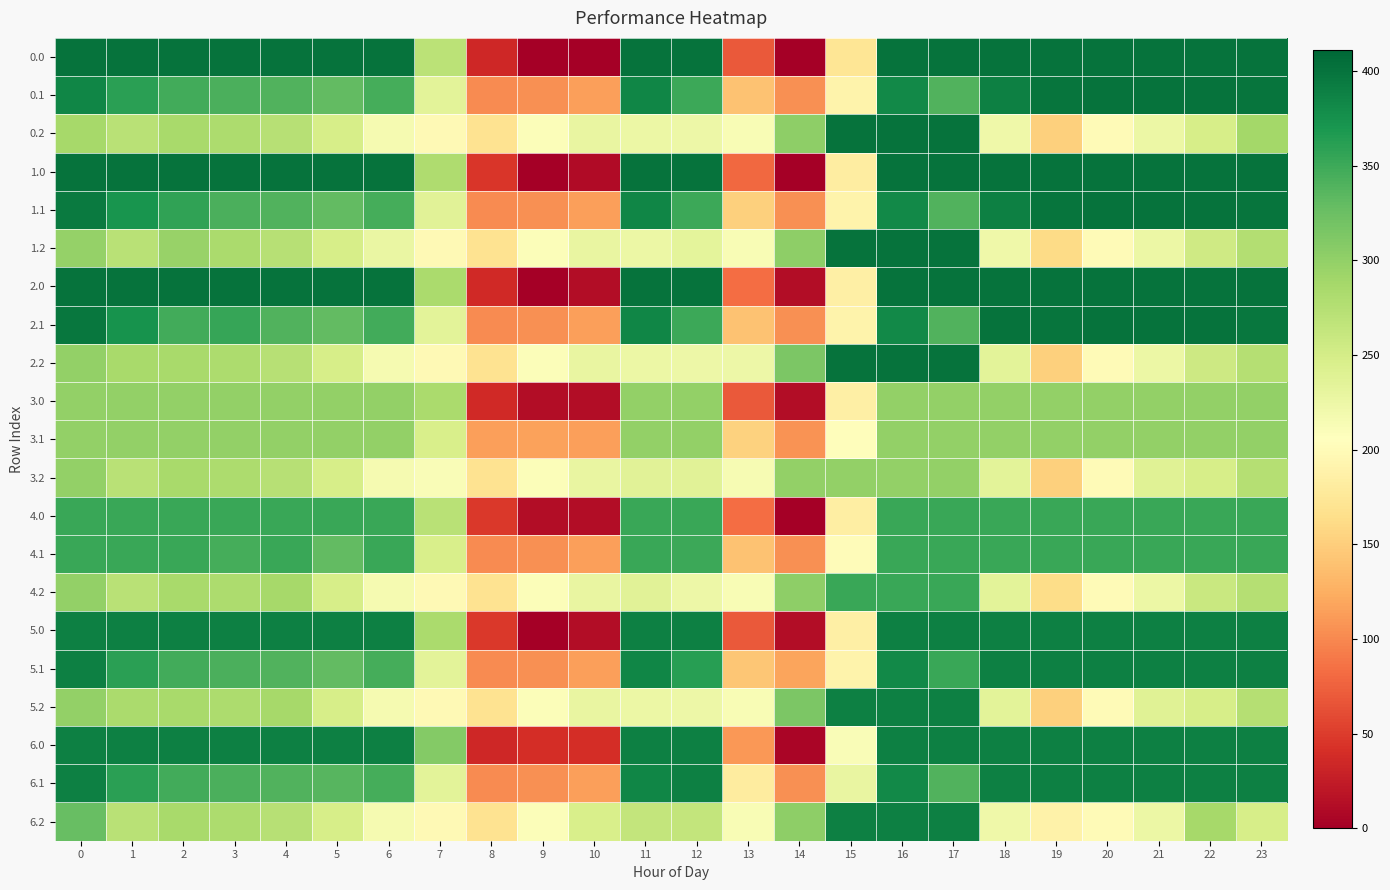

Reading right to left, what are all the values shown in this chart?

0.0: 23=400.0	22=400.0	21=400.0	20=400.0	19=400.0	18=400.0	17=400.0	16=400.0	15=172.8	14=0.3	13=70.2	12=400.0	11=400.0	10=0.0	9=0.0	8=35.0	7=270.7	6=400.0	5=400.0	4=400.0	3=400.0	2=400.0	1=400.0	0=400.0
0.1: 23=399.4	22=400.0	21=400.0	20=400.0	19=399.7	18=388.5	17=340.1	16=380.5	15=190.3	14=105.5	13=141.2	12=350.8	11=384.7	10=114.0	9=104.8	8=102.3	7=234.8	6=345.2	5=329.5	4=339.6	3=342.7	2=347.9	1=361.1	0=384.6
0.2: 23=287.5	22=247.4	21=226.4	20=199.2	19=151.1	18=223.1	17=400.0	16=400.0	15=400.0	14=301.9	13=212.2	12=224.3	11=225.2	10=228.0	9=209.6	8=169.5	7=199.0	6=216.4	5=248.1	4=274.4	3=281.0	2=285.5	1=272.7	0=287.1
1.0: 23=400.0	22=400.0	21=400.0	20=400.0	19=400.0	18=400.0	17=400.0	16=400.0	15=182.8	14=0.3	13=80.2	12=400.0	11=400.0	10=10.0	9=1.3	8=45.0	7=280.7	6=400.0	5=400.0	4=400.0	3=400.0	2=400.0	1=400.0	0=400.0
1.1: 23=398.2	22=400.0	21=400.0	20=400.0	19=399.7	18=388.5	17=340.1	16=380.5	15=190.3	14=105.5	13=151.2	12=350.8	11=384.7	10=114.0	9=104.8	8=102.3	7=236.5	6=345.2	5=329.5	4=339.6	3=342.7	2=357.9	1=371.1	0=394.6
1.2: 23=277.5	22=254.3	21=226.4	20=199.2	19=161.1	18=223.1	17=400.0	16=400.0	15=400.0	14=301.9	13=212.2	12=234.3	11=225.2	10=228.0	9=209.6	8=169.5	7=199.0	6=226.4	5=248.1	4=274.4	3=282.7	2=295.5	1=272.7	0=297.1
2.0: 23=400.0	22=400.0	21=400.0	20=400.0	19=400.0	18=400.0	17=400.0	16=400.0	15=184.8	14=12.3	13=82.2	12=400.0	11=400.0	10=12.0	9=0.0	8=36.6	7=282.7	6=400.0	5=400.0	4=400.0	3=400.0	2=400.0	1=400.0	0=400.0
2.1: 23=398.0	22=400.0	21=400.0	20=400.0	19=399.7	18=400.0	17=340.1	16=380.5	15=190.3	14=105.5	13=141.2	12=350.8	11=384.7	10=114.0	9=104.8	8=102.3	7=234.8	6=347.8	5=329.5	4=339.6	3=354.7	2=347.9	1=373.1	0=396.6
2.2: 23=275.5	22=255.8	21=226.4	20=199.2	19=151.1	18=235.1	17=400.0	16=400.0	15=400.0	14=313.9	13=224.2	12=224.3	11=225.2	10=228.0	9=209.6	8=169.5	7=199.0	6=216.4	5=248.1	4=274.4	3=281.0	2=285.5	1=284.7	0=299.1
3.0: 23=299.0	22=299.0	21=299.0	20=299.0	19=299.0	18=299.0	17=299.0	16=299.0	15=184.8	14=12.3	13=70.2	12=299.0	11=299.0	10=12.0	9=12.0	8=36.6	7=282.7	6=299.0	5=299.0	4=299.0	3=299.0	2=299.0	1=299.0	0=299.0
3.1: 23=299.0	22=299.0	21=299.0	20=299.0	19=299.0	18=299.0	17=299.0	16=299.0	15=202.3	14=107.0	13=153.2	12=299.0	11=299.0	10=114.0	9=116.8	8=114.3	7=246.8	6=299.0	5=299.0	4=299.0	3=299.0	2=299.0	1=299.0	0=299.0
3.2: 23=275.5	22=247.4	21=238.4	20=199.2	19=151.1	18=234.7	17=299.0	16=299.0	15=299.0	14=299.0	13=214.2	12=236.3	11=237.2	10=228.0	9=209.6	8=169.5	7=211.0	6=216.4	5=248.1	4=274.4	3=281.0	2=285.5	1=272.7	0=299.0
4.0: 23=352.0	22=352.0	21=352.0	20=352.0	19=352.0	18=352.0	17=352.0	16=352.0	15=184.3	14=0.3	13=82.2	12=352.0	11=352.0	10=12.0	9=12.0	8=47.0	7=272.7	6=352.0	5=352.0	4=352.0	3=352.0	2=352.0	1=352.0	0=352.0
4.1: 23=352.0	22=352.0	21=352.0	20=352.0	19=352.0	18=352.0	17=351.9	16=352.0	15=202.1	14=105.5	13=141.2	12=350.8	11=352.0	10=114.0	9=104.8	8=102.3	7=246.8	6=352.0	5=329.5	4=351.6	3=345.9	2=352.0	1=352.0	0=352.0
4.2: 23=275.5	22=259.4	21=226.4	20=199.2	19=163.1	18=234.4	17=352.0	16=352.0	15=352.0	14=301.9	13=212.2	12=224.3	11=236.8	10=228.0	9=209.6	8=169.5	7=199.0	6=216.4	5=248.1	4=286.4	3=281.0	2=285.5	1=272.7	0=299.1
5.0: 23=389.0	22=389.0	21=389.0	20=389.0	19=389.0	18=389.0	17=389.0	16=389.0	15=184.8	14=12.3	13=70.2	12=389.0	11=389.0	10=12.0	9=1.5	8=47.0	7=282.7	6=389.0	5=389.0	4=389.0	3=389.0	2=389.0	1=389.0	0=389.0
5.1: 23=389.0	22=389.0	21=389.0	20=389.0	19=389.0	18=388.5	17=352.1	16=380.5	15=190.3	14=117.5	13=143.2	12=362.8	11=384.7	10=114.0	9=104.8	8=102.3	7=234.8	6=345.2	5=329.5	4=339.6	3=342.7	2=347.9	1=361.1	0=389.0
5.2: 23=275.5	22=247.4	21=238.4	20=199.2	19=151.1	18=235.1	17=389.0	16=389.0	15=389.0	14=313.9	13=212.2	12=224.3	11=225.2	10=228.0	9=209.6	8=169.5	7=199.0	6=216.4	5=248.1	4=286.4	3=281.0	2=285.5	1=283.5	0=299.1
6.0: 23=389.0	22=389.0	21=389.0	20=389.0	19=389.0	18=389.0	17=389.0	16=389.0	15=211.8	14=5.3	13=109.2	12=389.0	11=389.0	10=39.0	9=39.0	8=35.0	7=309.7	6=389.0	5=389.0	4=389.0	3=389.0	2=389.0	1=389.0	0=389.0
6.1: 23=389.0	22=389.0	21=389.0	20=389.0	19=389.0	18=388.5	17=340.1	16=380.5	15=229.3	14=105.5	13=180.2	12=389.0	11=384.7	10=114.0	9=104.8	8=102.3	7=234.8	6=345.2	5=336.9	4=339.6	3=342.7	2=347.9	1=361.1	0=389.0
6.2: 23=248.5	22=286.4	21=226.4	20=199.2	19=188.6	18=223.1	17=389.0	16=389.0	15=389.0	14=301.9	13=212.2	12=263.3	11=264.2	10=246.6	9=209.6	8=169.5	7=199.0	6=216.4	5=248.1	4=274.4	3=281.0	2=285.5	1=272.7	0=326.1